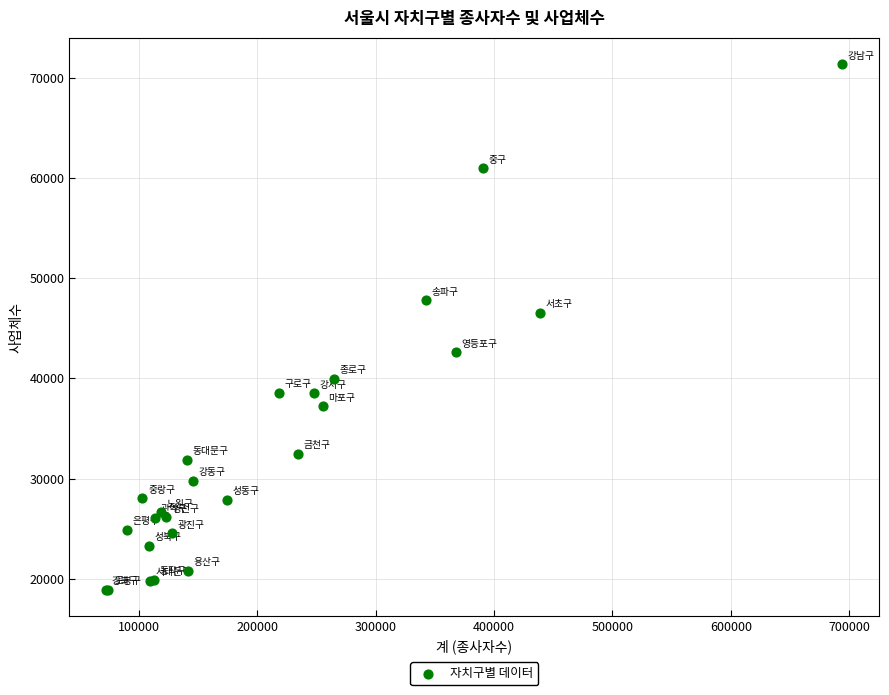

What Y value in the scatter plot is closest to 45133?

46540